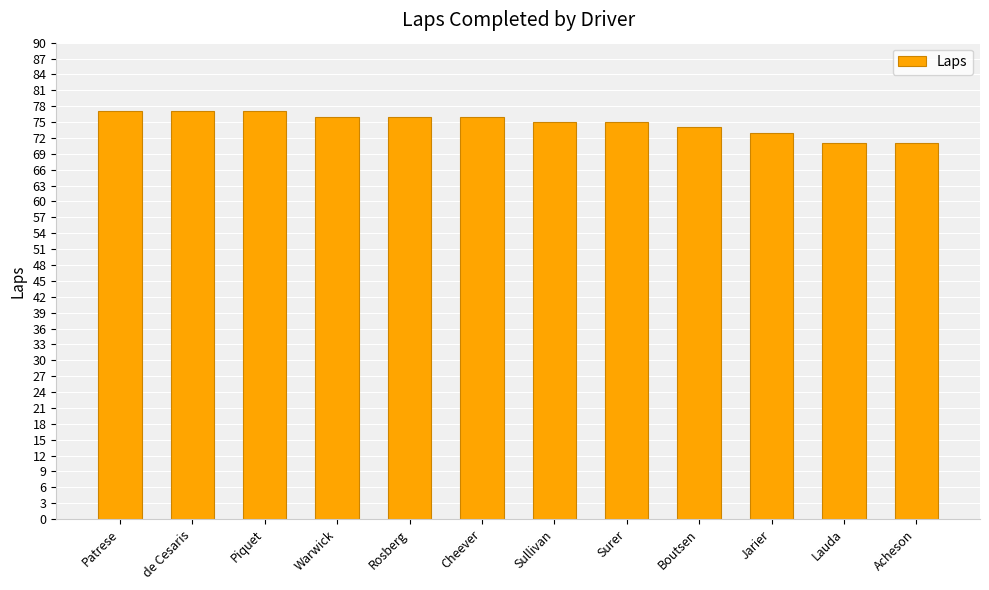

What is the maximum value shown in the chart?

77